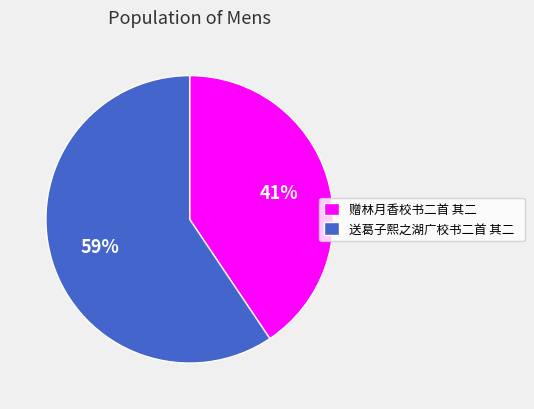

Combined, do 赠林月香校书二首 其二 and 送葛子熙之湖广校书二首 其二 account for over 50%?

Yes